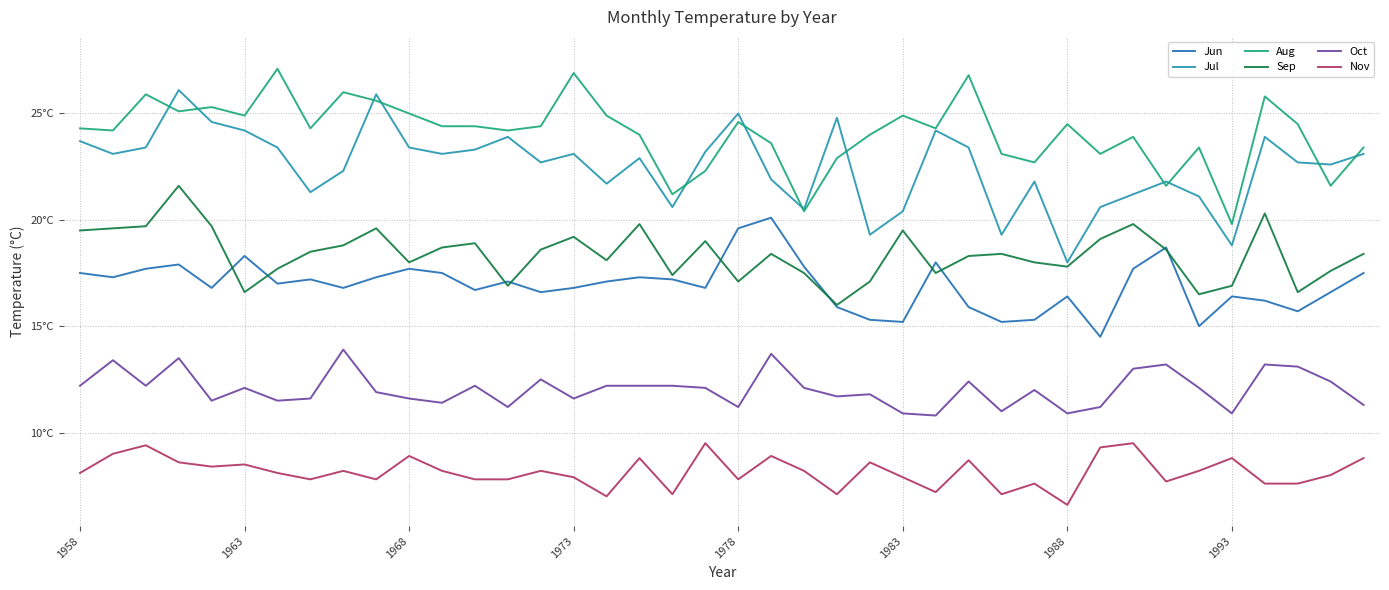

Which series has the largest total across all categories?

Aug